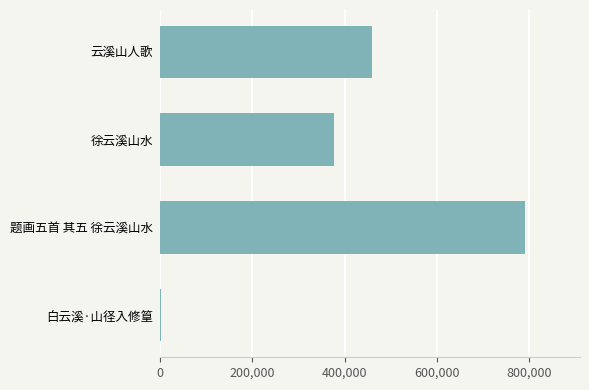

How many values are between 376933 and 791311?

3